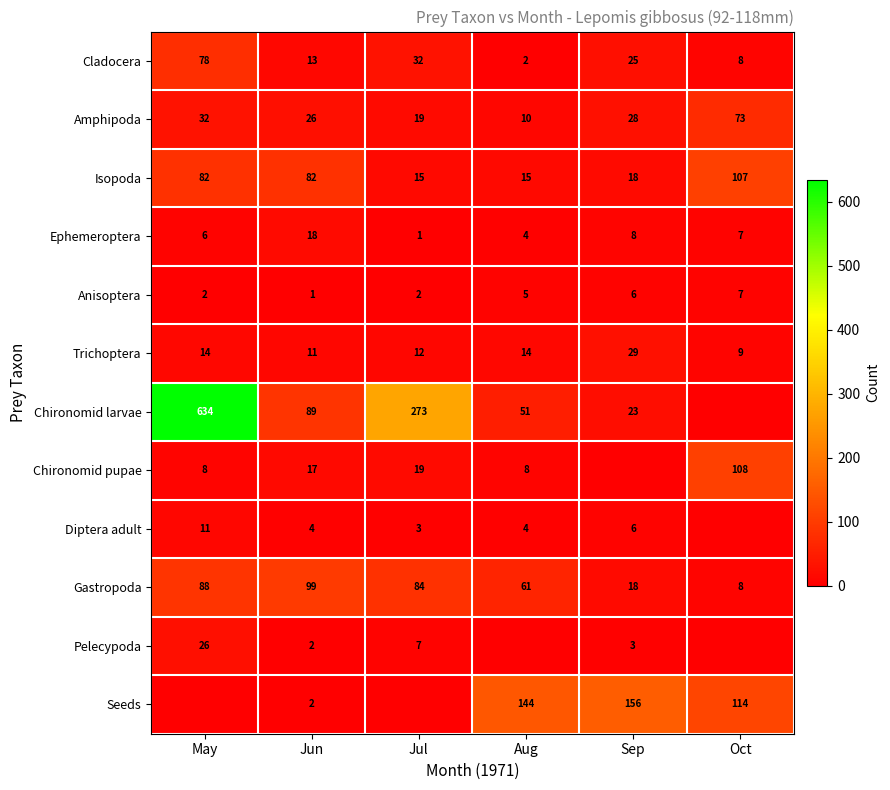

Which category has the lowest value in the Cladocera series?

Aug